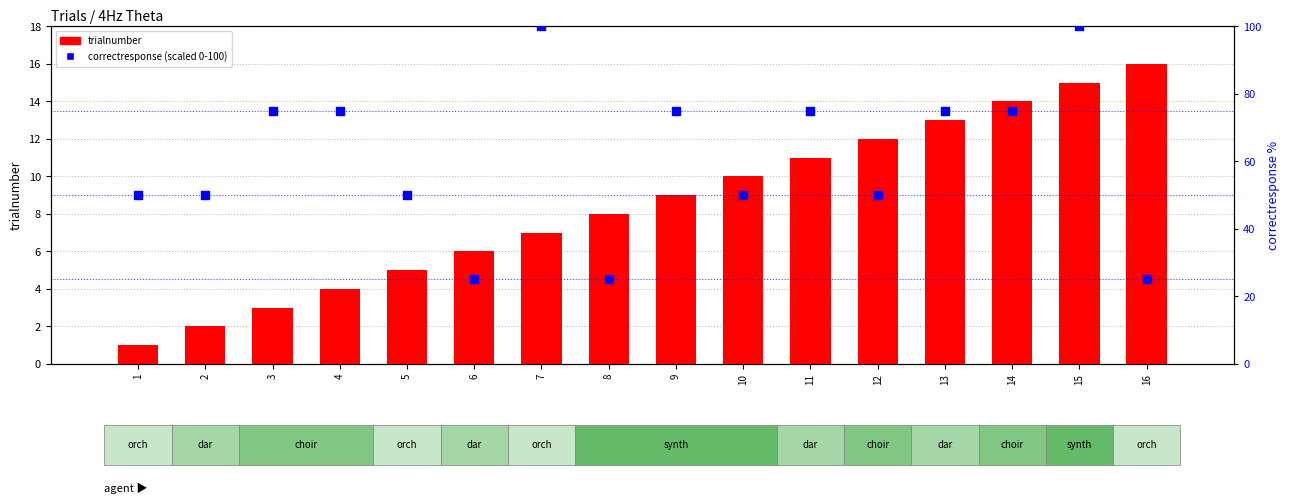

Which series has the largest total across all categories?

correctresponse (scaled)